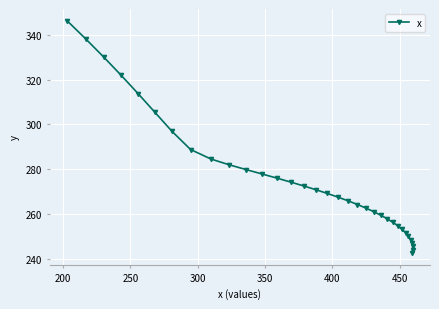

What is the value of the 25th point from the left?

256.2